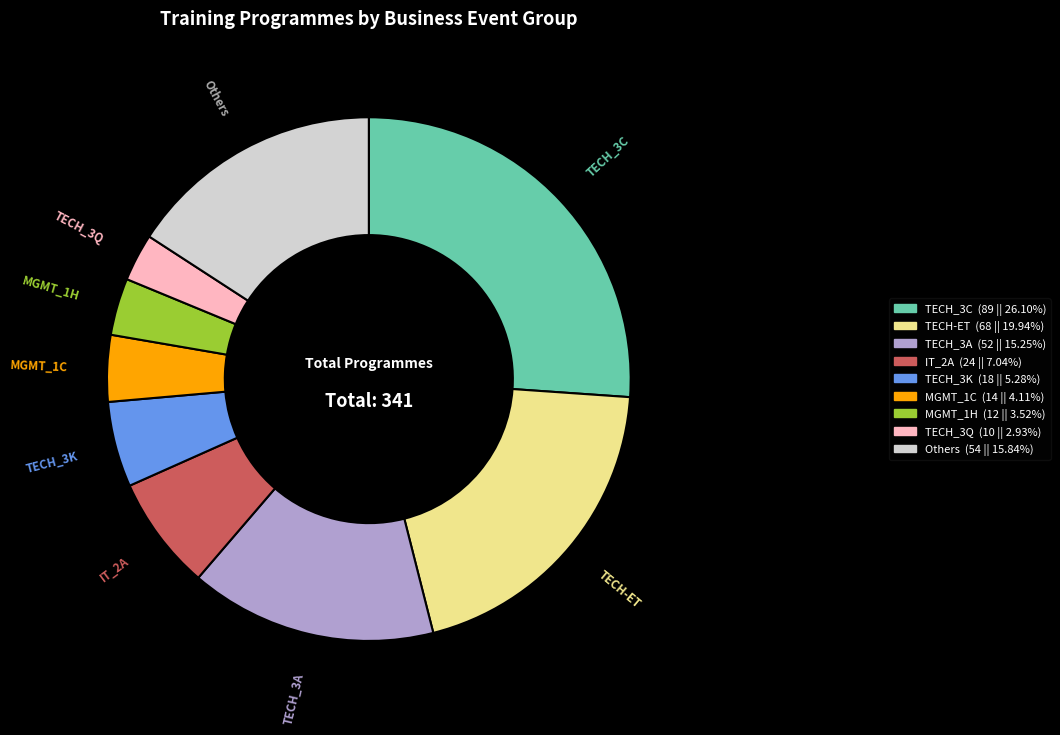

Is it true that TECH_3Q is 3% of the pie?

True